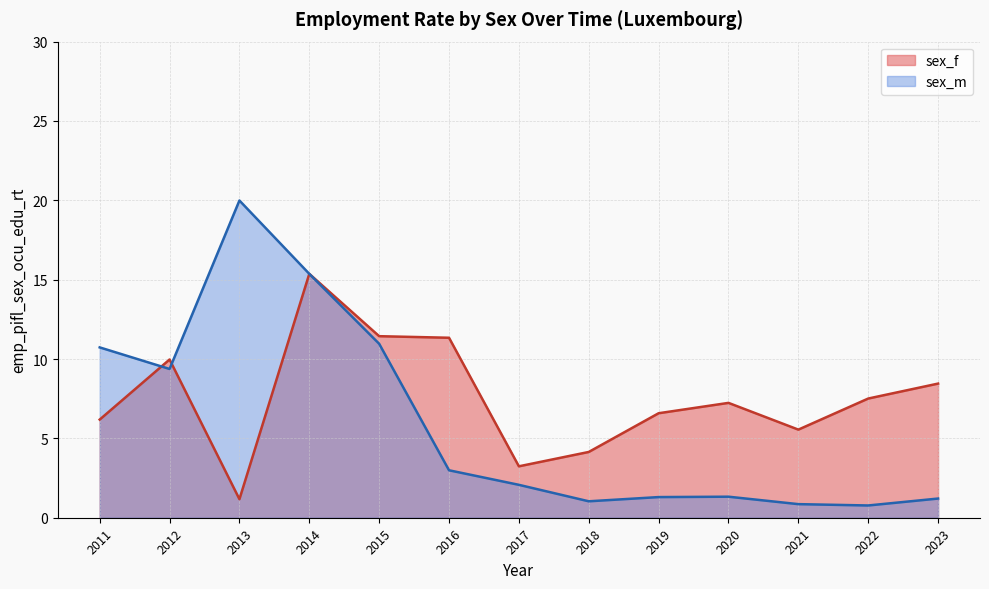

At which category does sex_f reach its first local valley?

2013